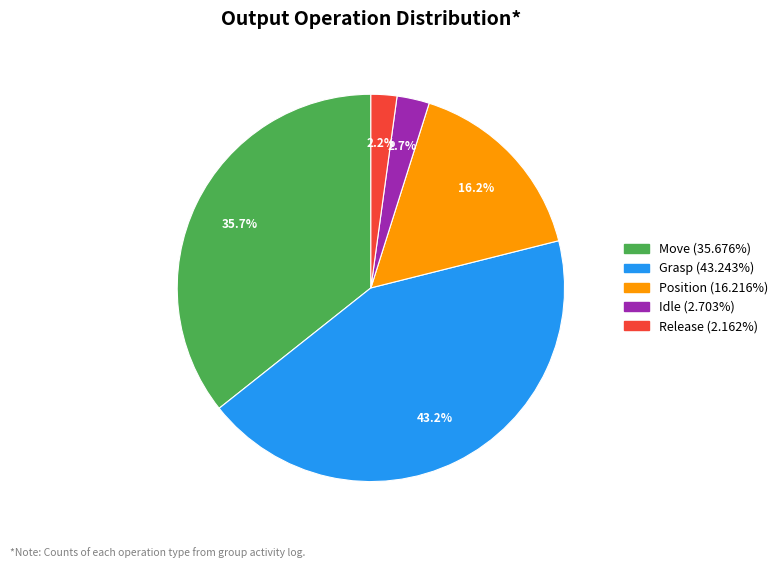

How much of the chart is everything except Release?

97.8%